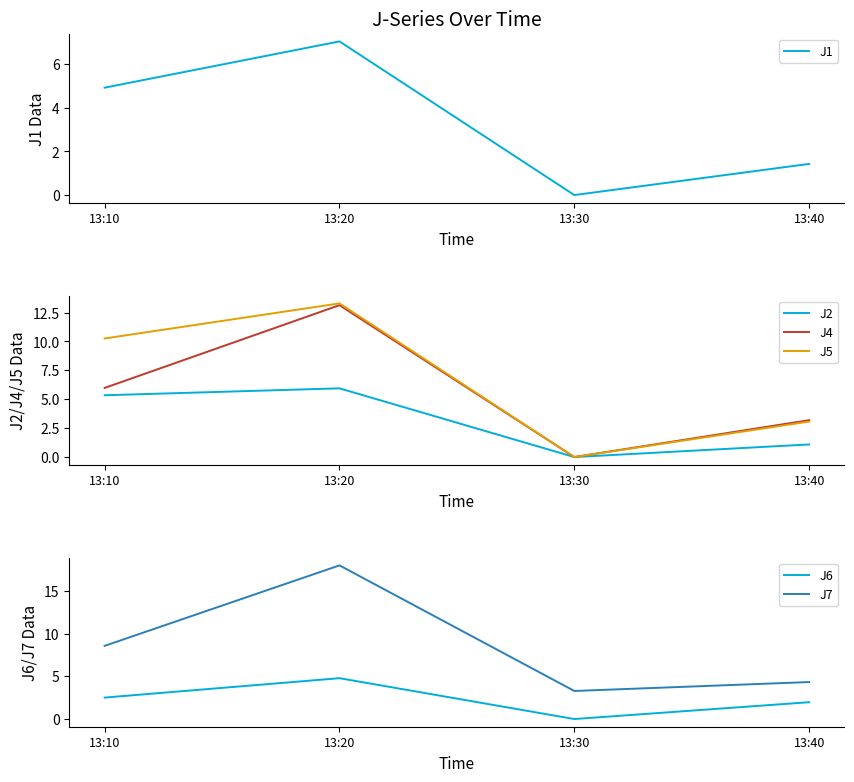

Is the value of J5 at 13:20 greater than the value of J6 at 13:10?

Yes